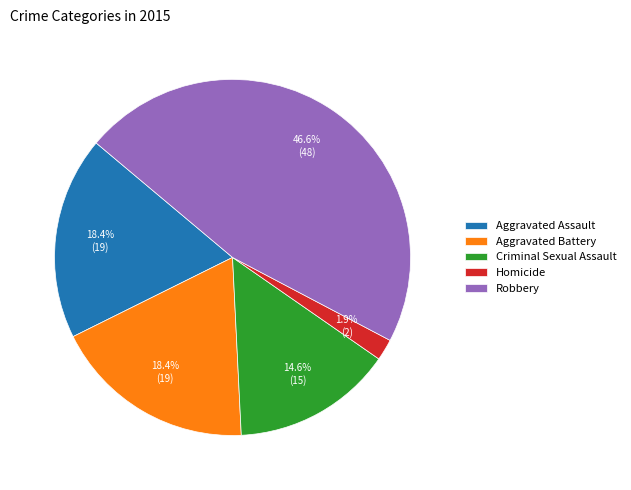

Does Aggravated Battery represent more than half of the total?

No